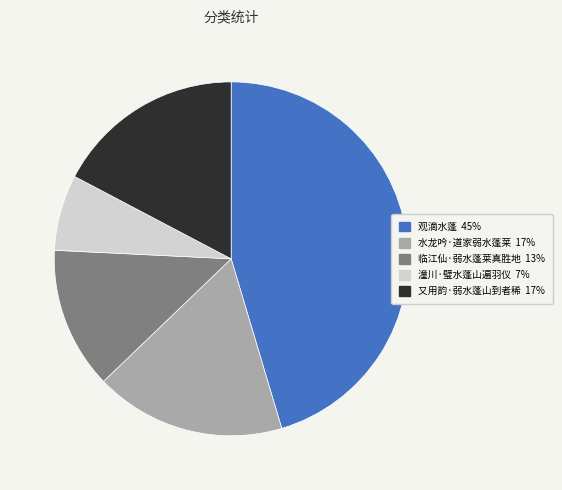

Which slice is the smallest?

潼川·璧水蓬山遍羽仪